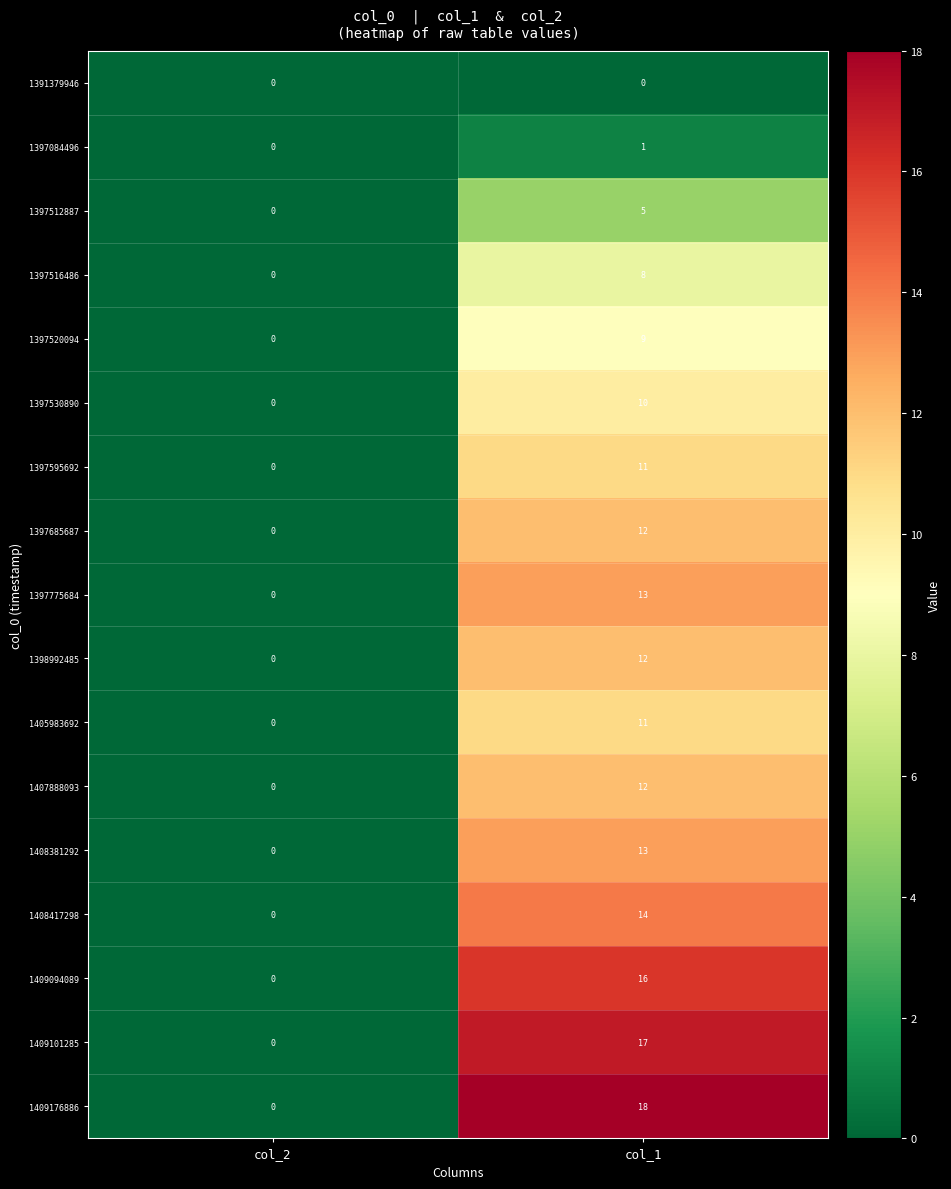

What is the difference between the 1408381292 values at col_1 and col_2?

13